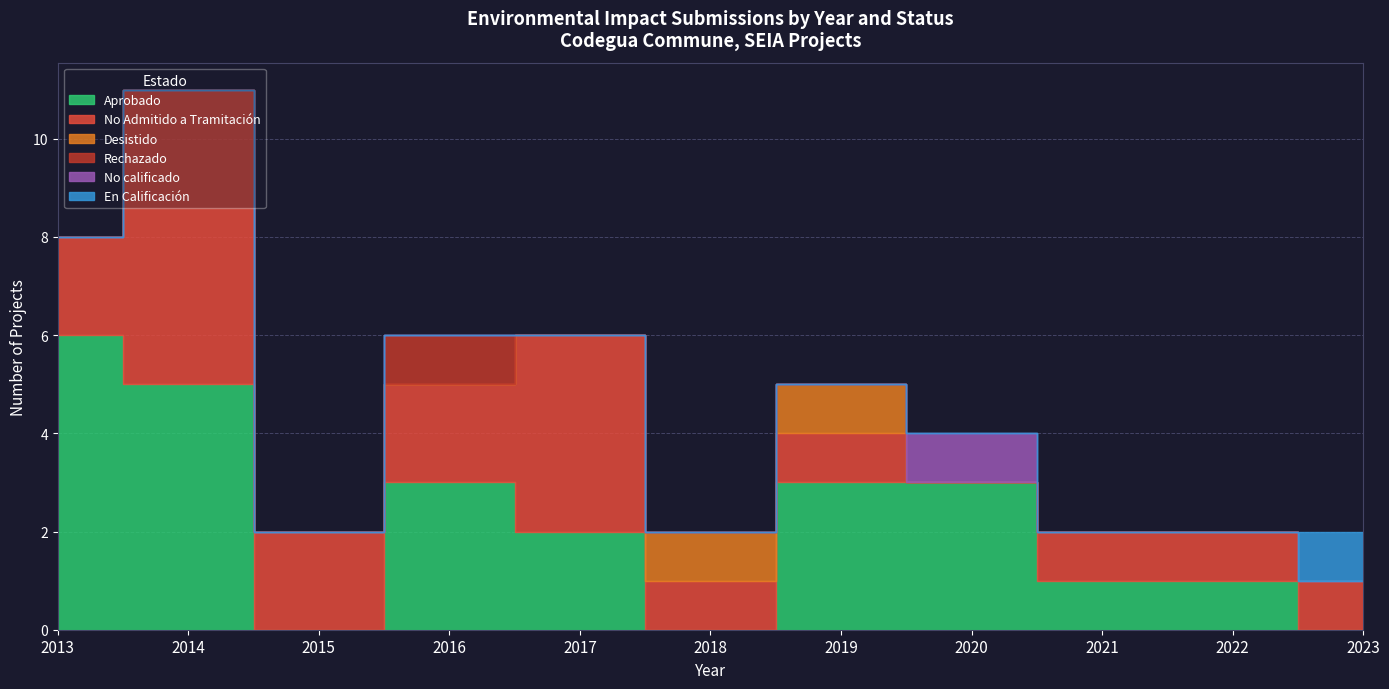

What is the difference between the maximum and minimum values in the Desistido series?

1